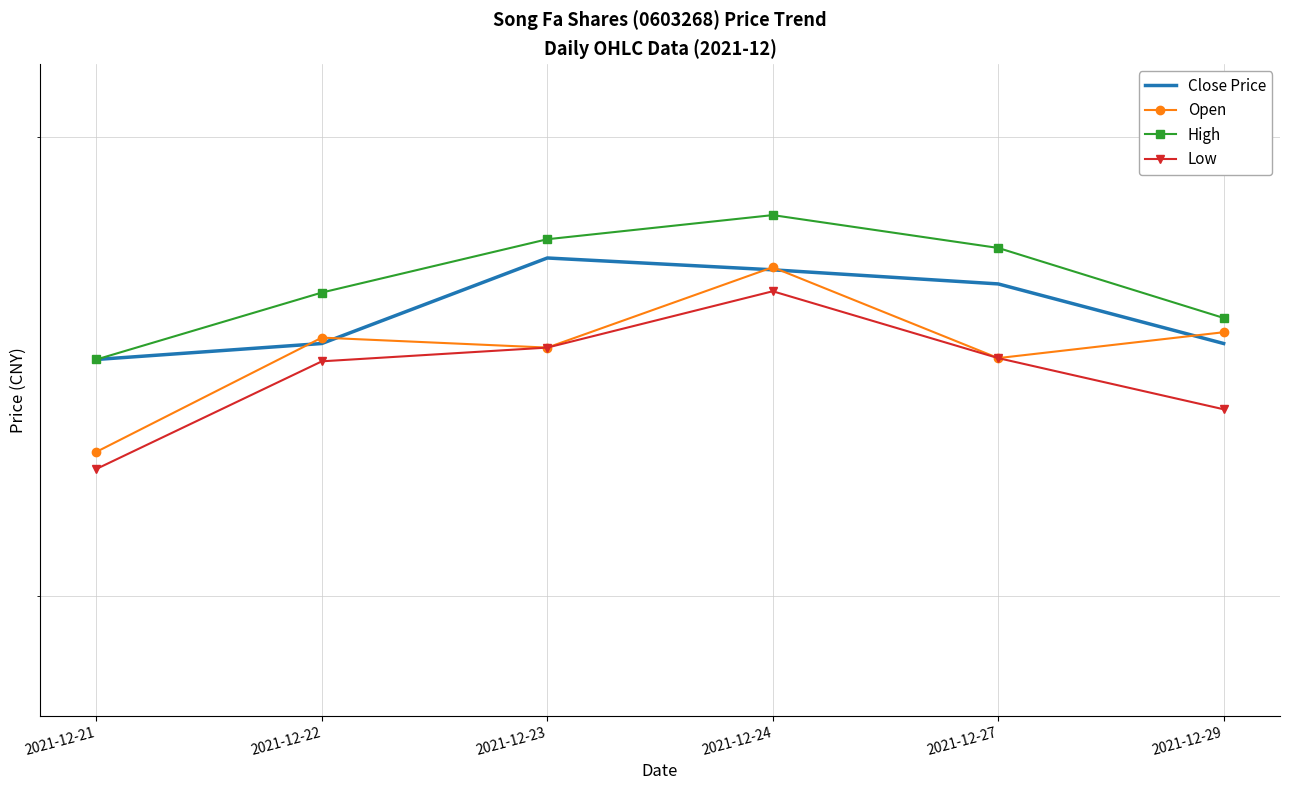

Is it true that Low equals 26.2 at 2021-12-24?

True